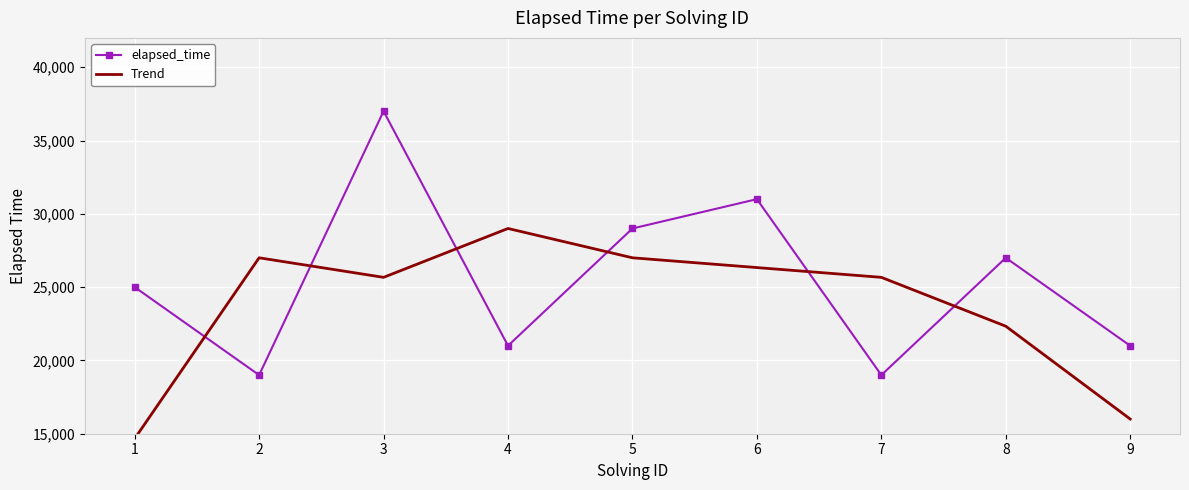

What is the lowest value of the Trend series?

14666.7